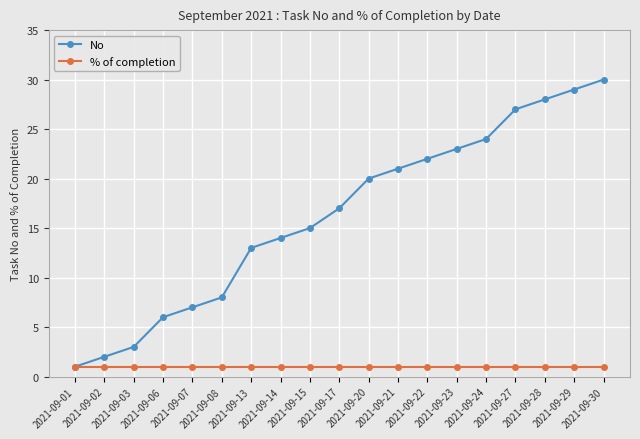

What is the value of the No point at the 18th from the left?

29